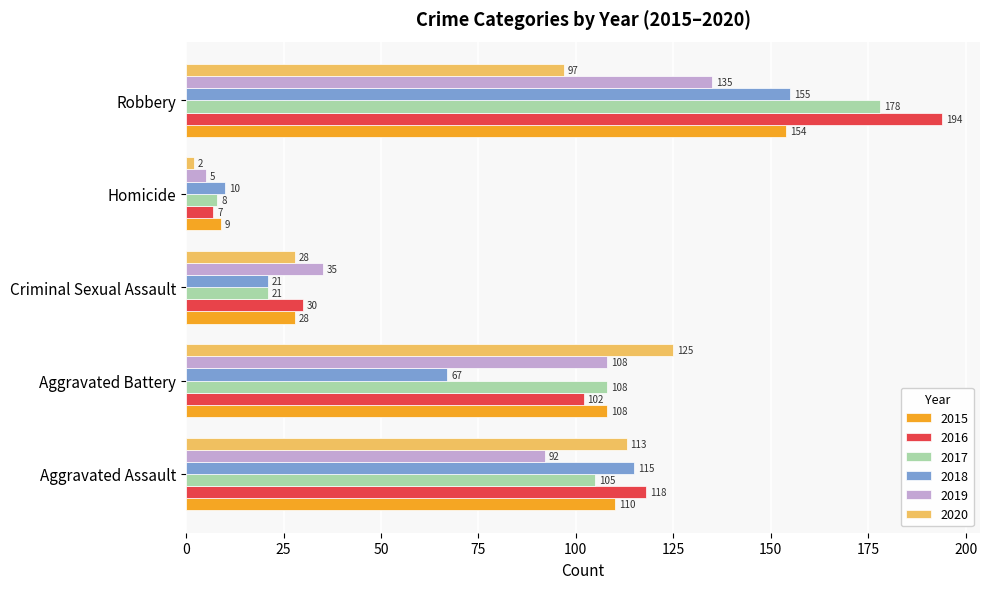

At which label is 2018 closest to 82?

Aggravated Battery